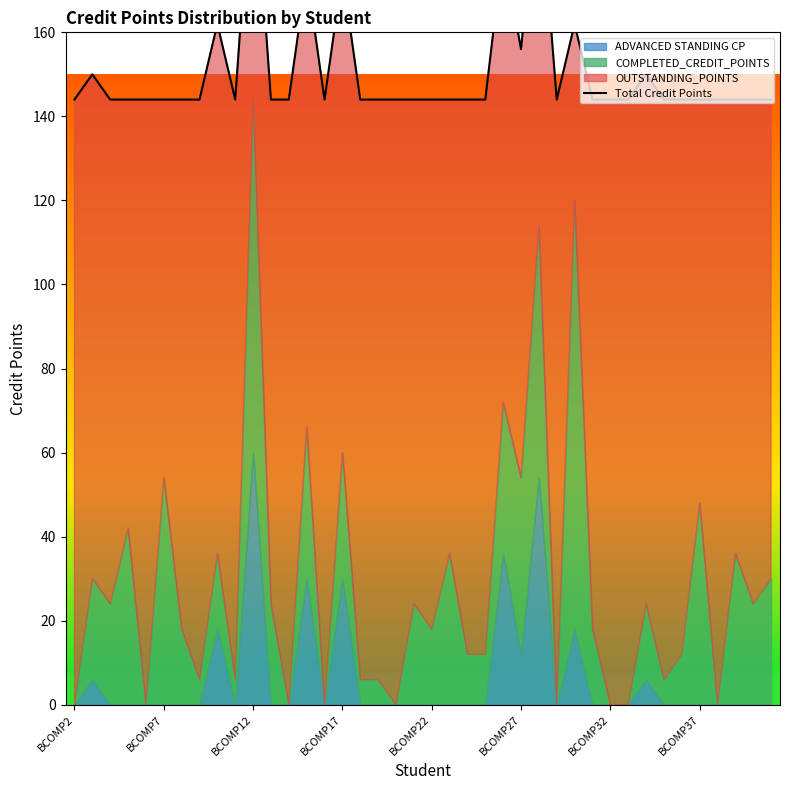

Which has a higher value, BCOMP17 or BCOMP27?

BCOMP17